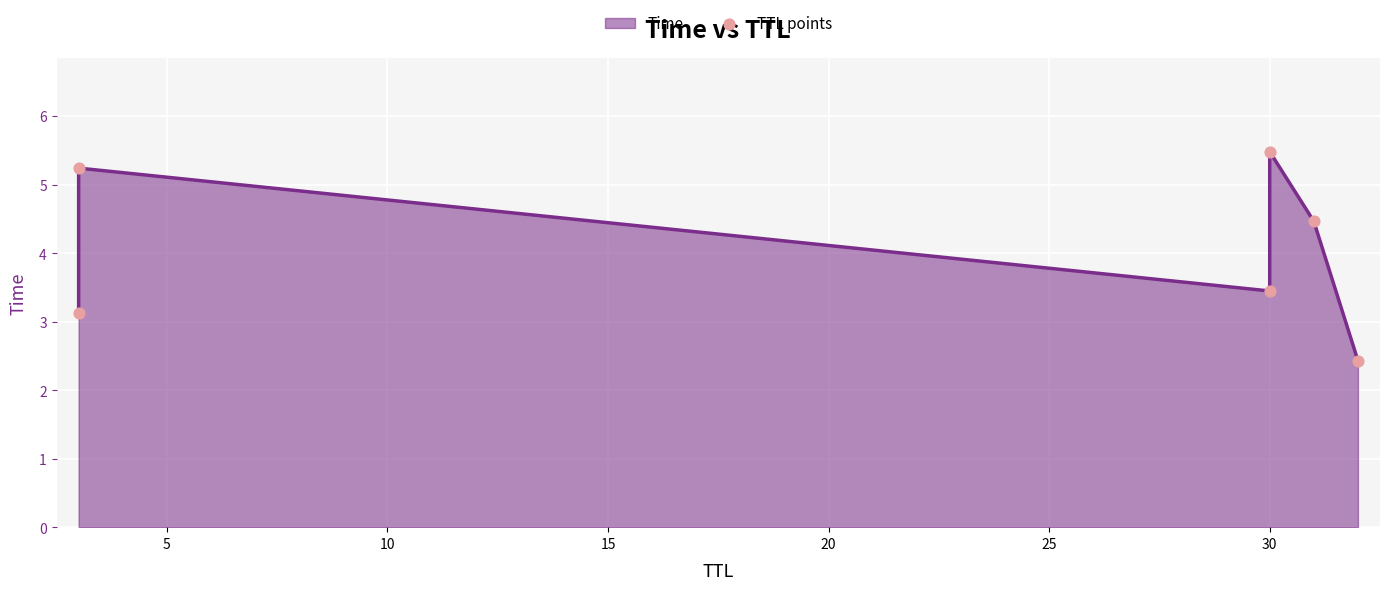

What is the change in value from 10 to 25?

-1.0